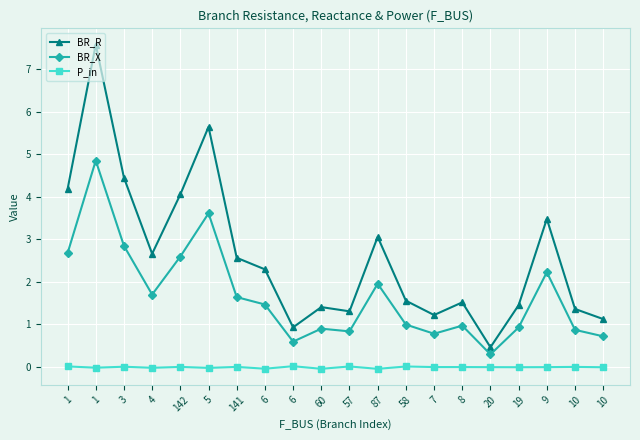

Does the chart have visible grid lines?

Yes